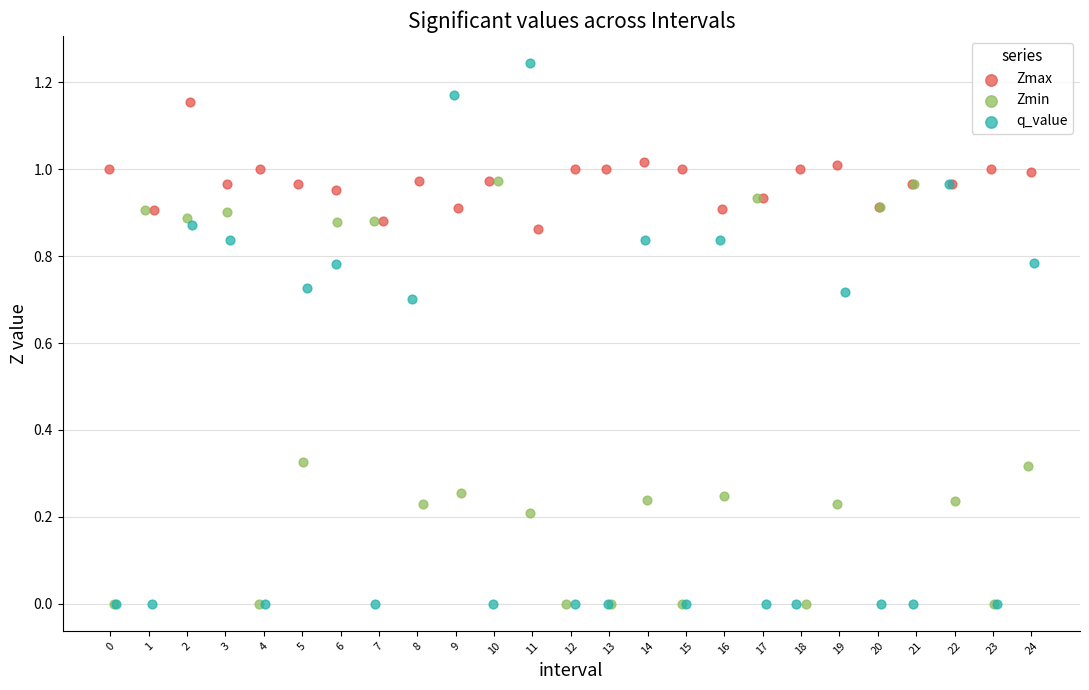

Which series has the largest Y range (max minus min)?

q_value